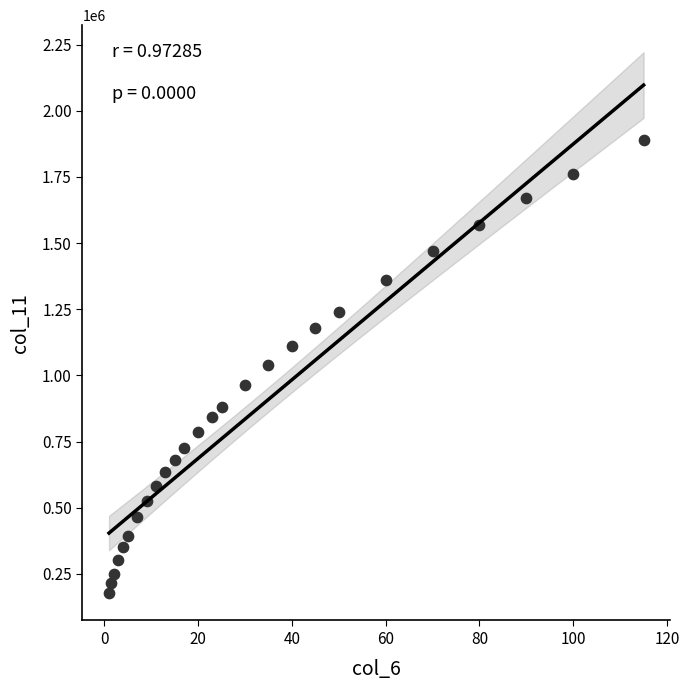

What is the range of Y values (max minus min)?

1714000